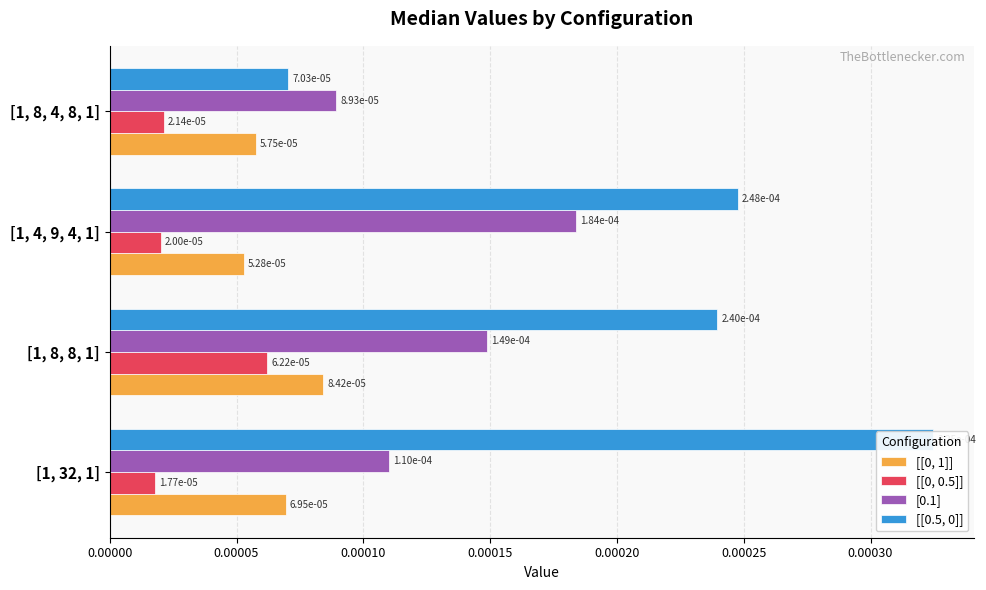

How many [[0, 0.5]] values are between 0 and 1?

4